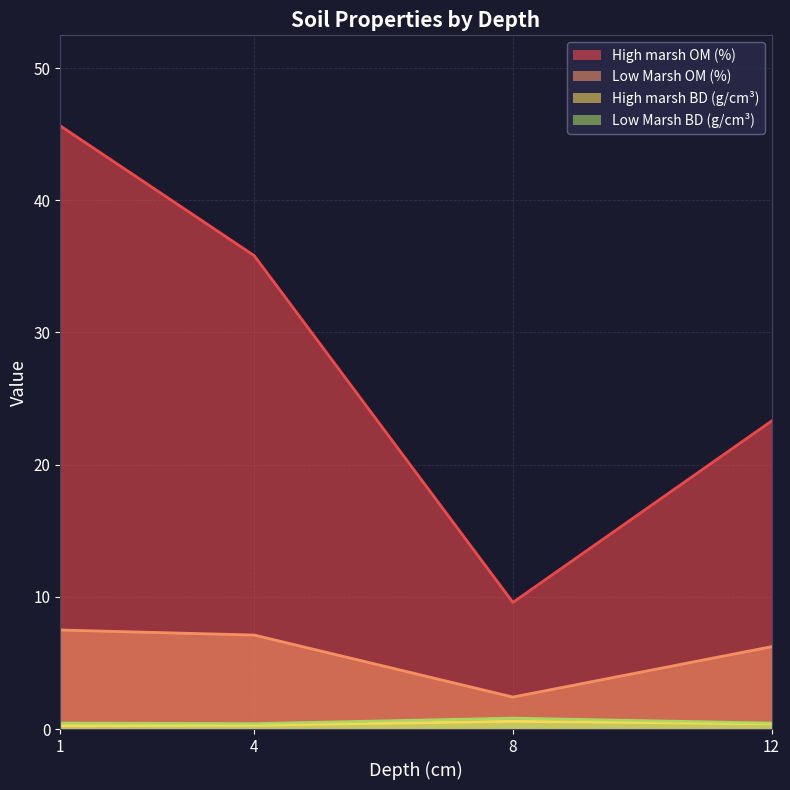

Where is the first local minimum for Low Marsh BD (g/cm³)?

4